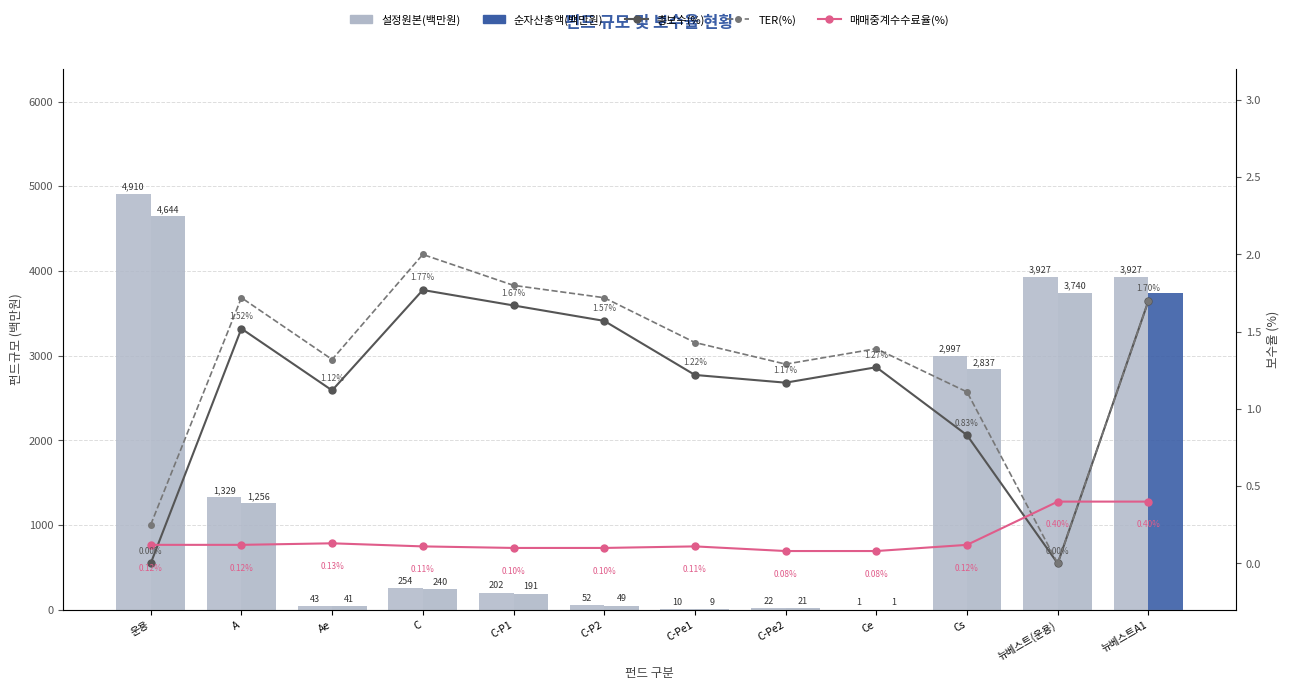

What is the difference between the highest and lowest values at Ae?

42.9